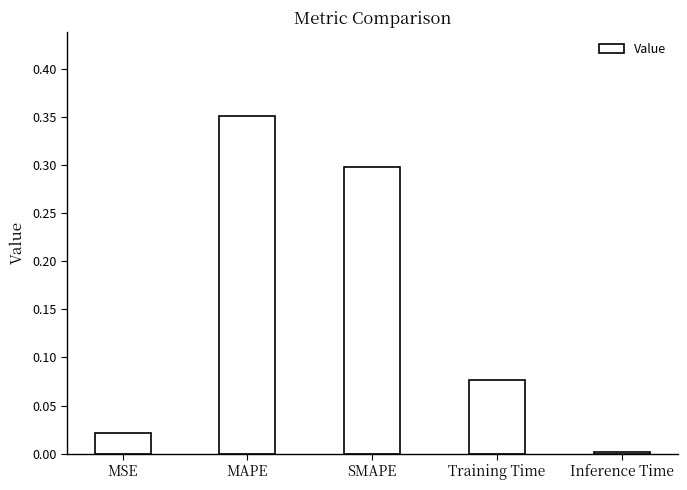

At which category does the chart reach its peak across all series?

MAPE